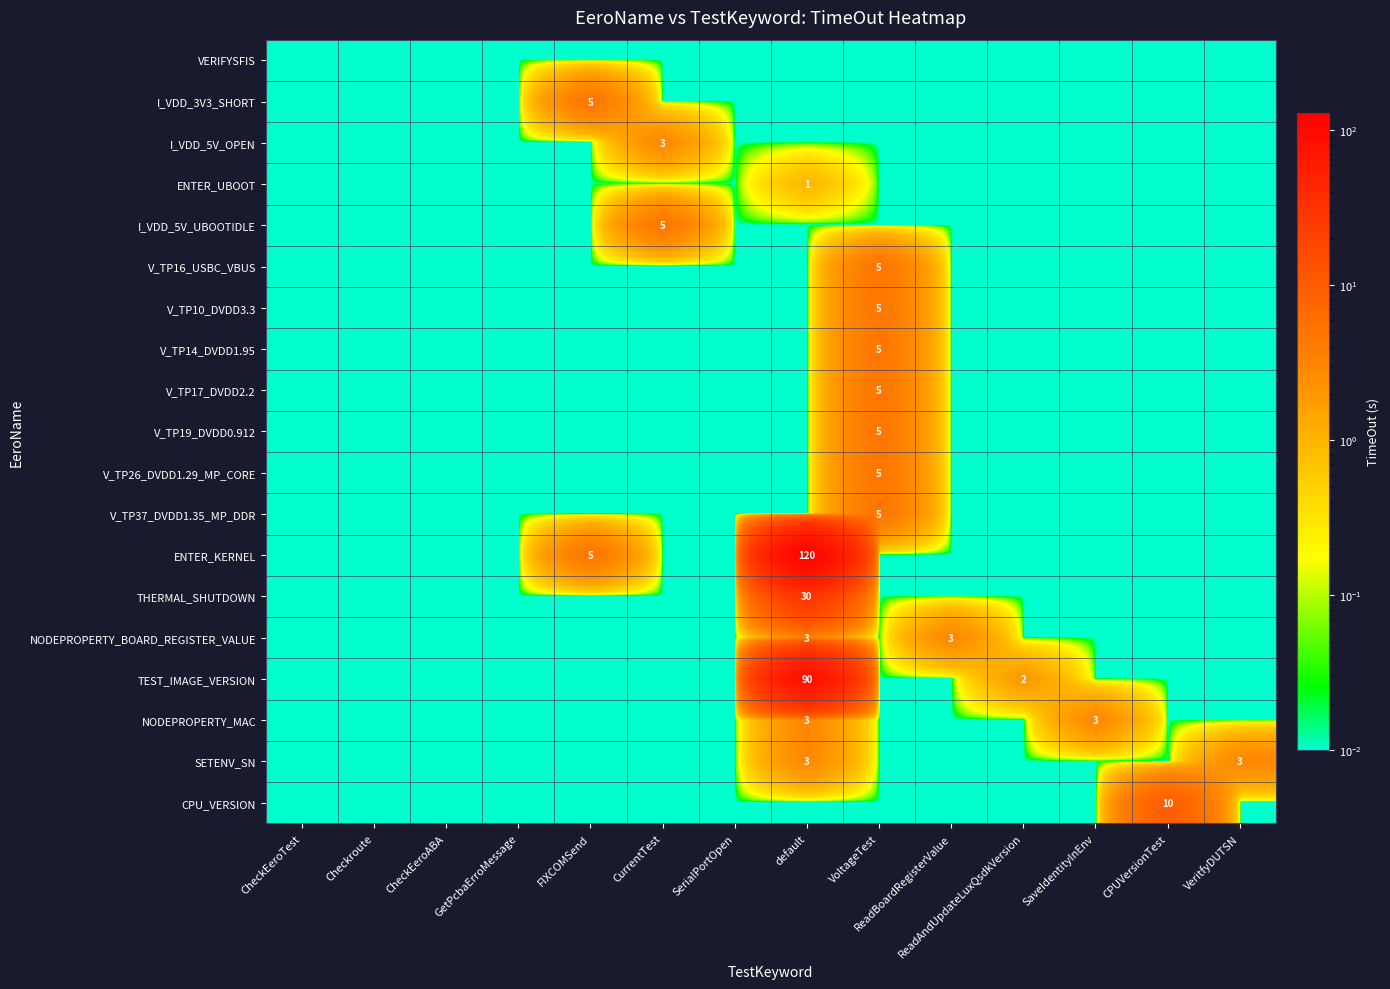

At how many categories does at least one series exceed 21?

1